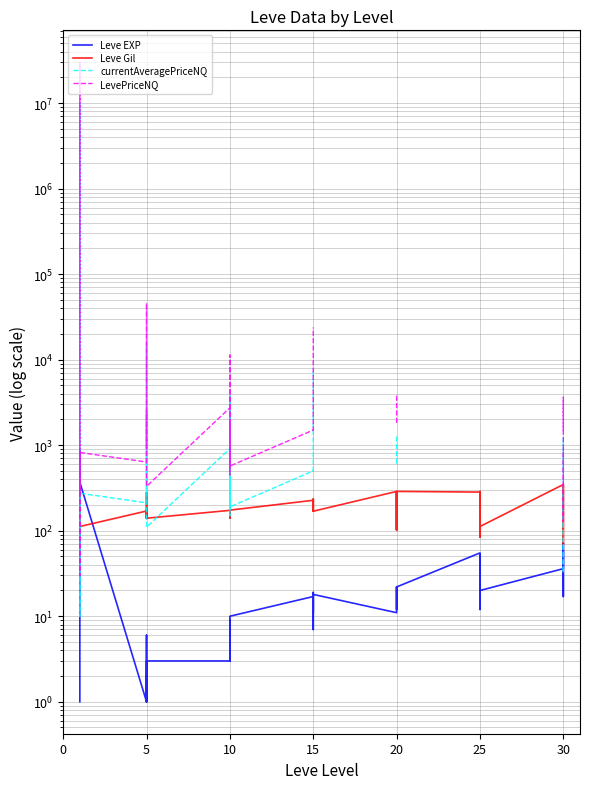

At which category is the sum across all series the highest?

10